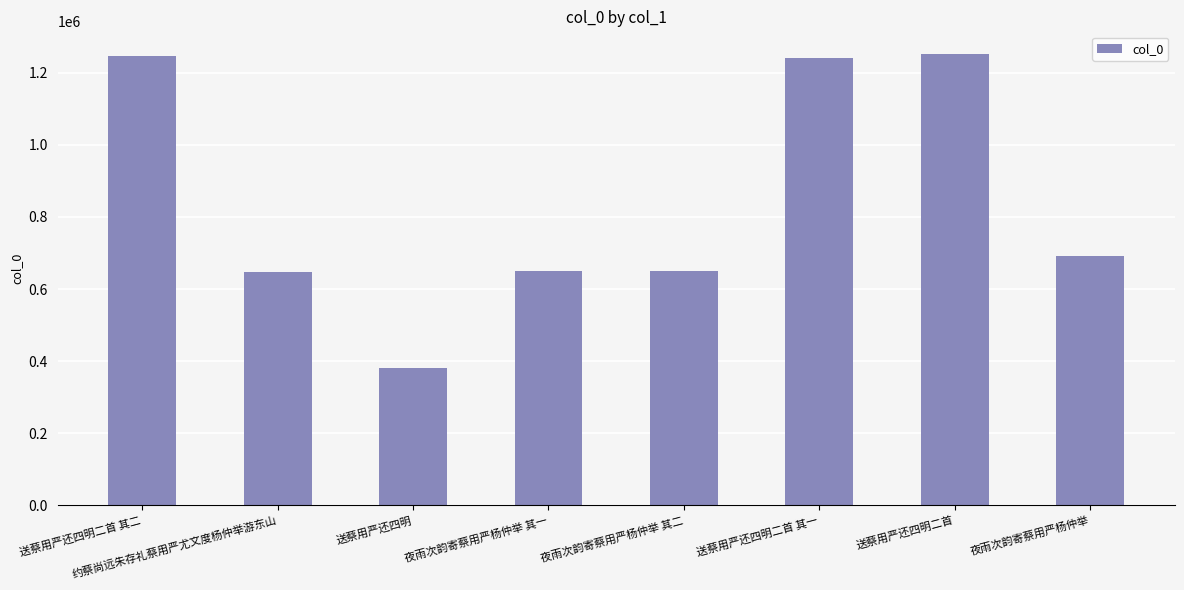

What is the change in value from 约蔡尚远朱存礼蔡用严尤文度杨仲举游东山 to 送蔡用严还四明二首?

+604014